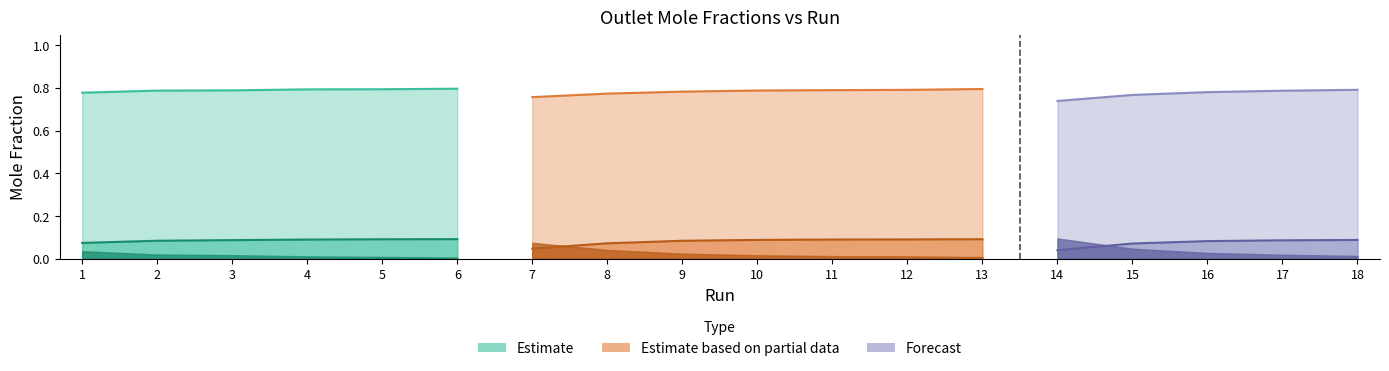

True or false: Ych3oh has a value of 0.0 at 13.

True